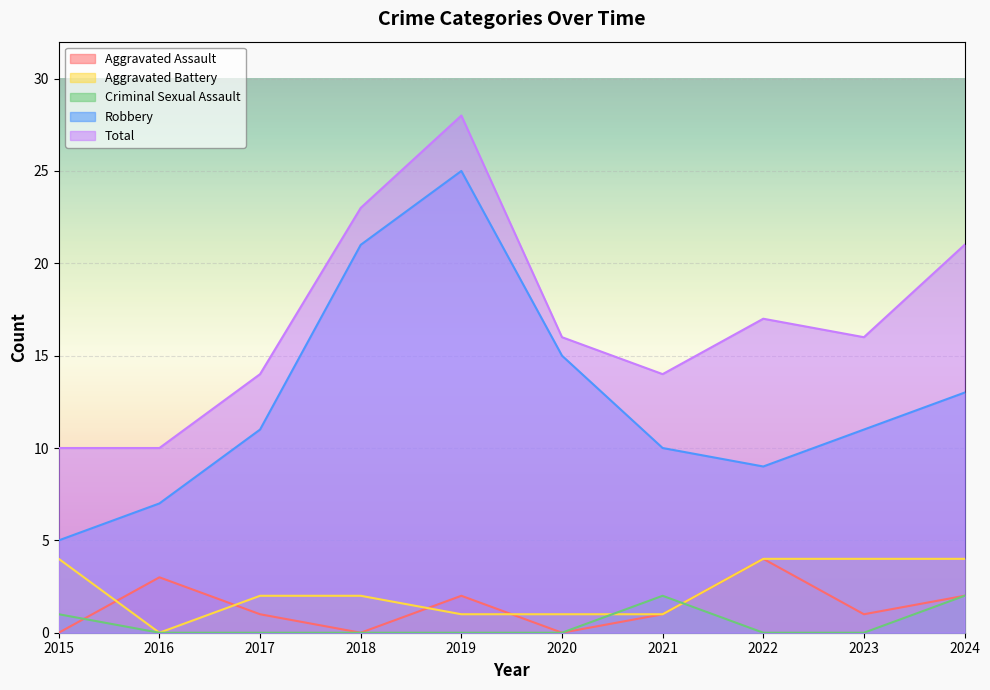

What is the value of the Aggravated Battery point at the 9th from the left?

4